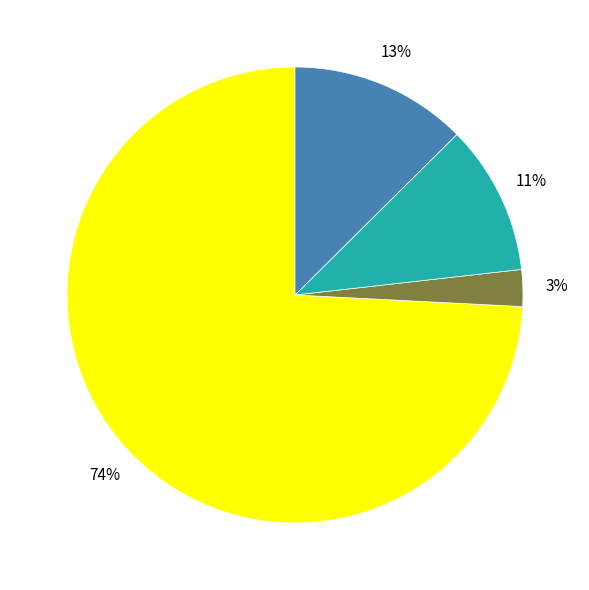

To the nearest percent, what is the average slice percentage?

25%